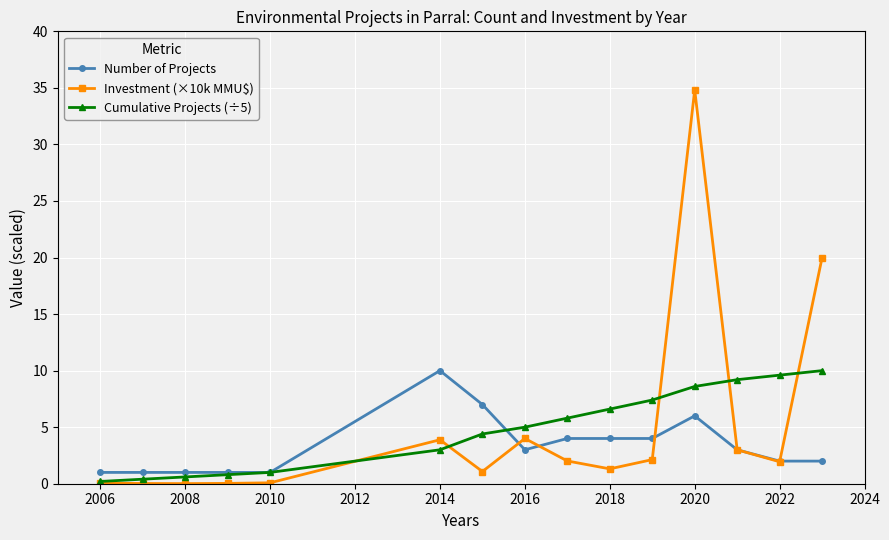

What is the value of the Number of Projects point at the 9th from the left?

4.0